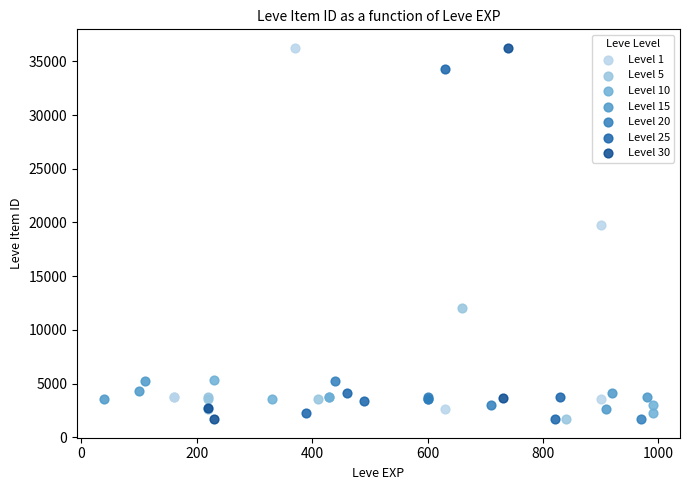

Which series has the largest Y range (max minus min)?

Level 30